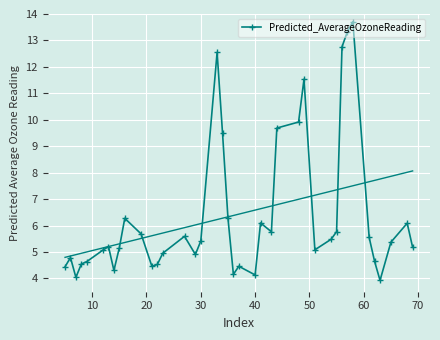

True or false: Predicted_AverageOzoneReading has more than 0 points higher than both neighbors.

True